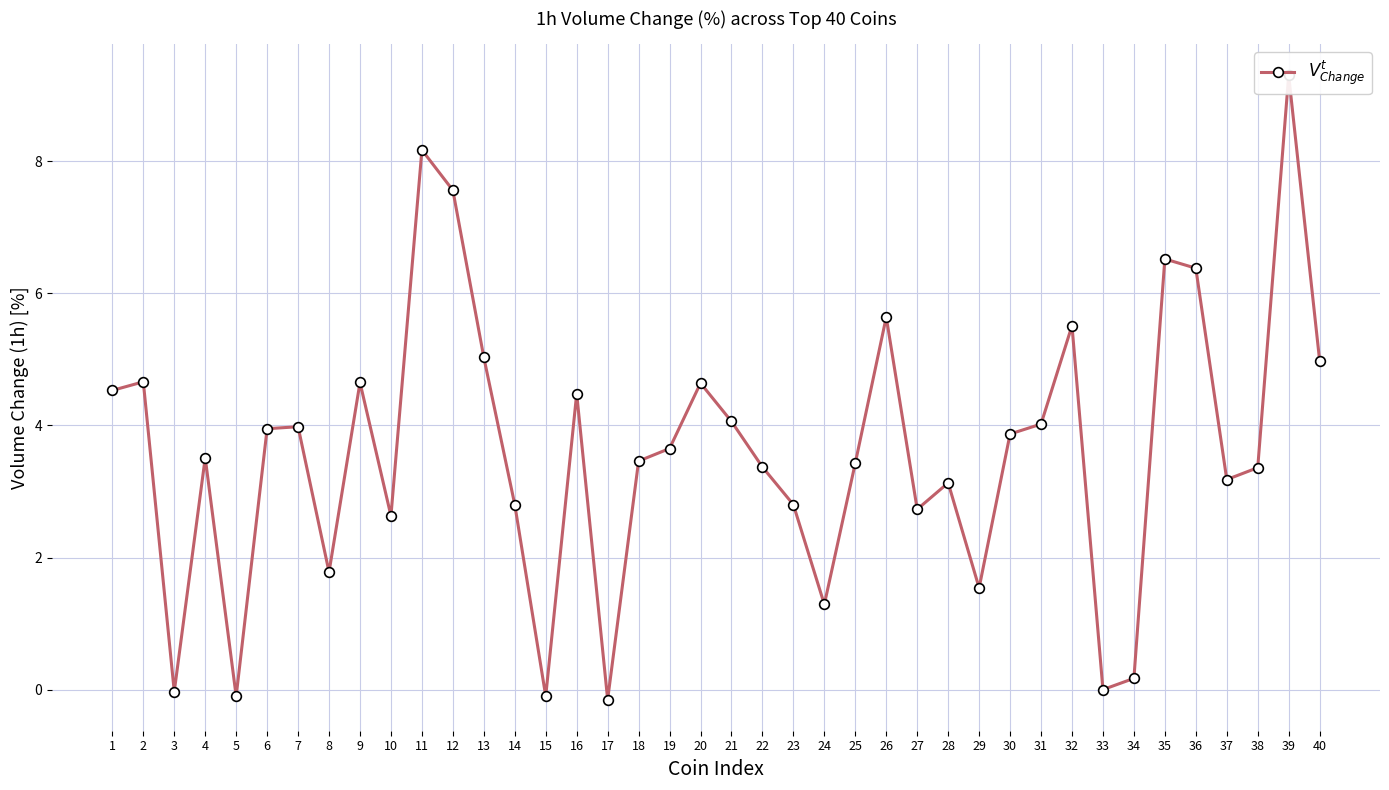

What is the difference between the second highest and second lowest values?

8.3